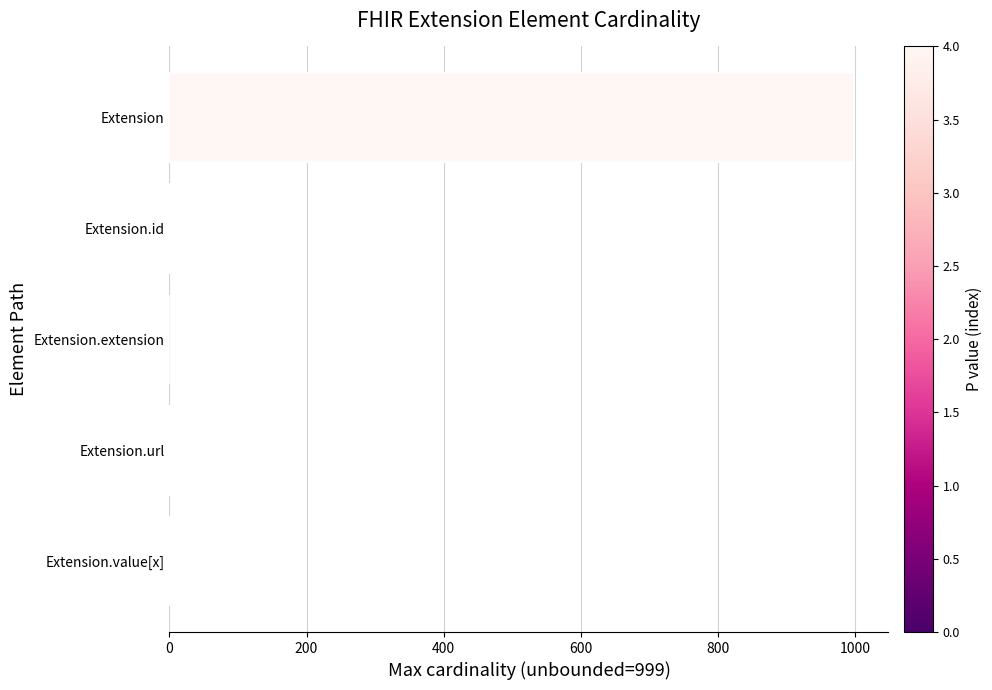

Between Extension and Extension.id, which is larger?

Extension